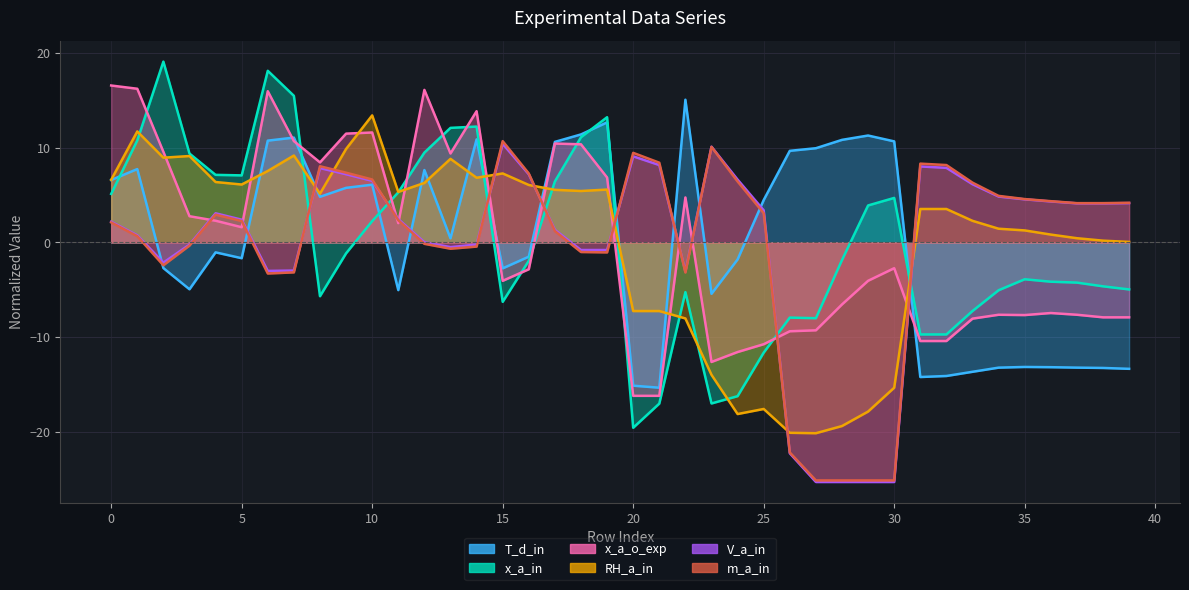

What is the value of the V_a_in point at the 10th from the left?

7.2